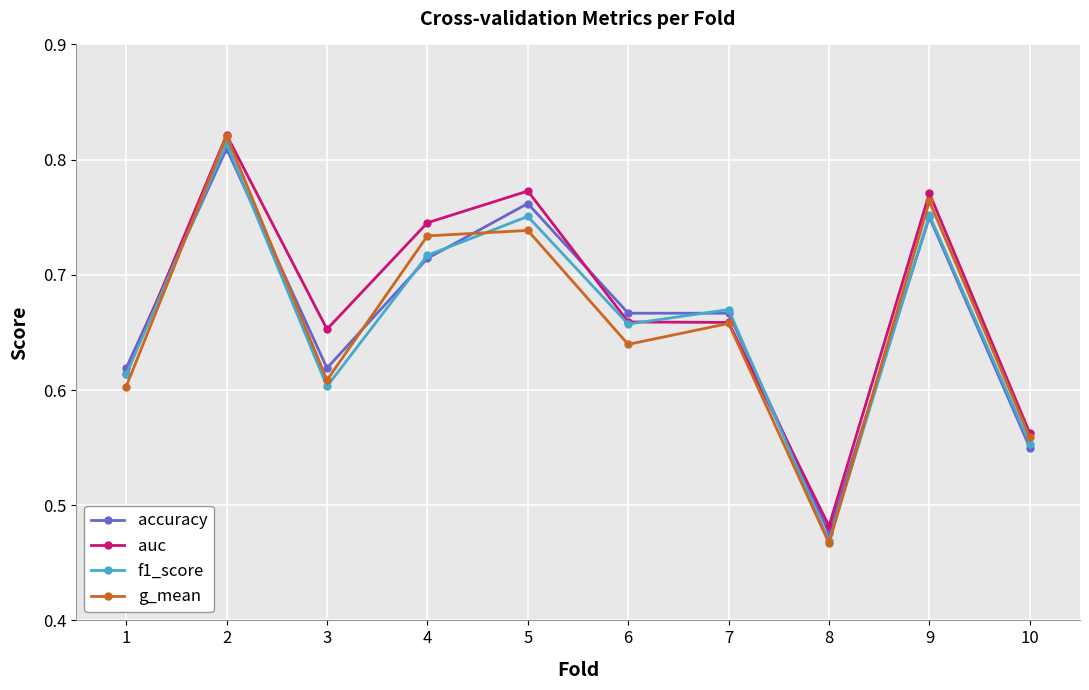

Where is accuracy nearest to the value 0?

8